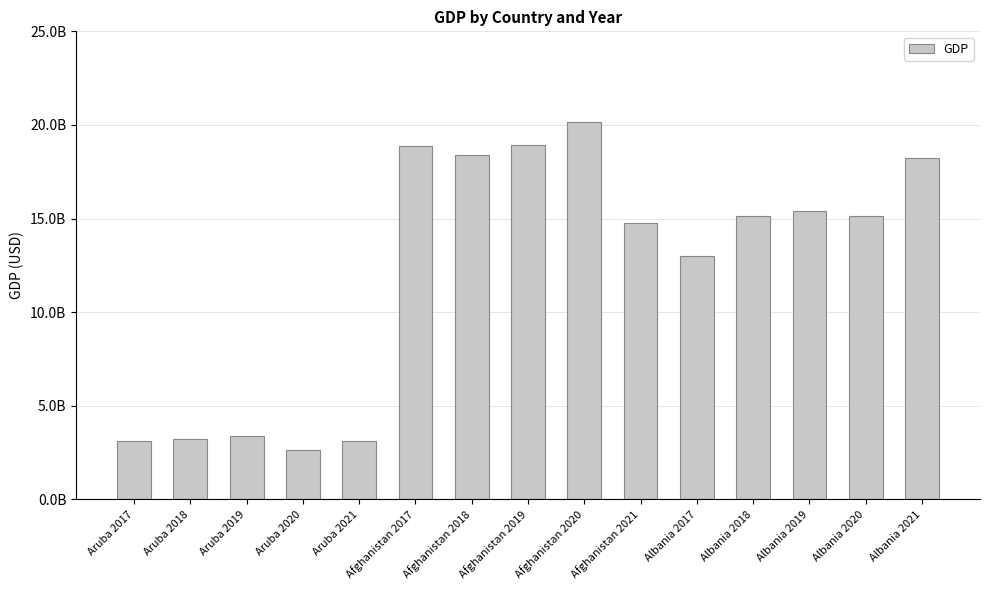

Rank the categories by value from lowest to highest.

Aruba 2020, Aruba 2017, Aruba 2021, Aruba 2018, Aruba 2019, Albania 2017, Afghanistan 2021, Albania 2020, Albania 2018, Albania 2019, Albania 2021, Afghanistan 2018, Afghanistan 2017, Afghanistan 2019, Afghanistan 2020